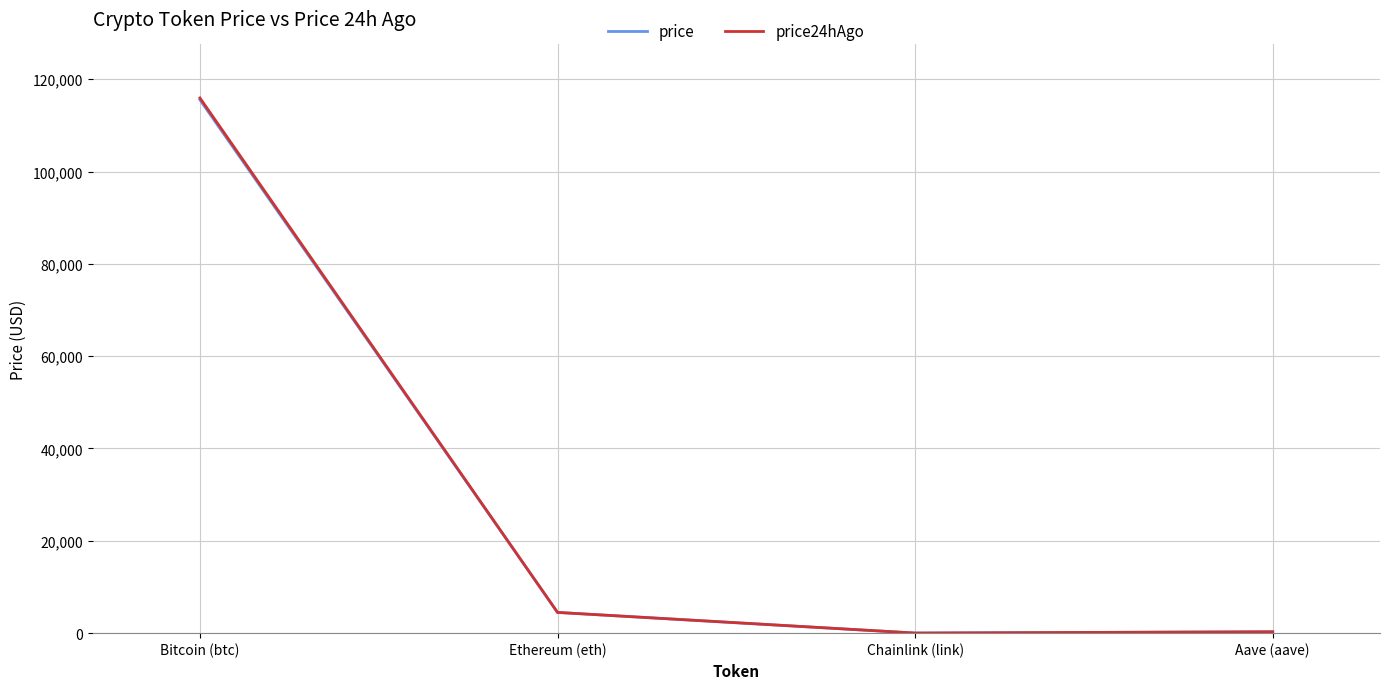

What is the approximate value of price at Aave (aave)?

295.9